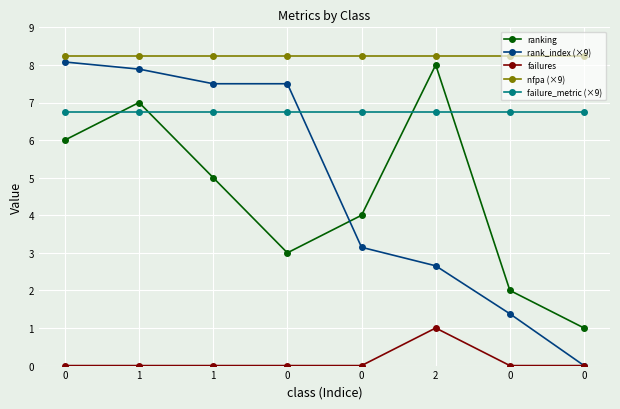

What are all the series names shown in the legend?

ranking, rank_index (×9), failures, nfpa (×9), failure_metric (×9)